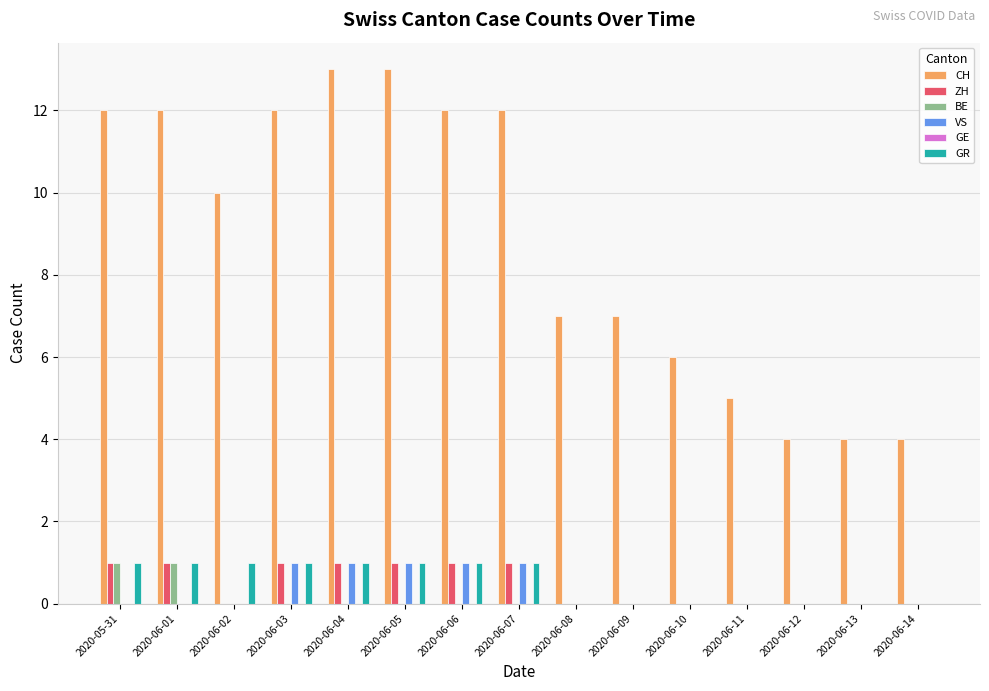

Count the number of data series in this chart.

5